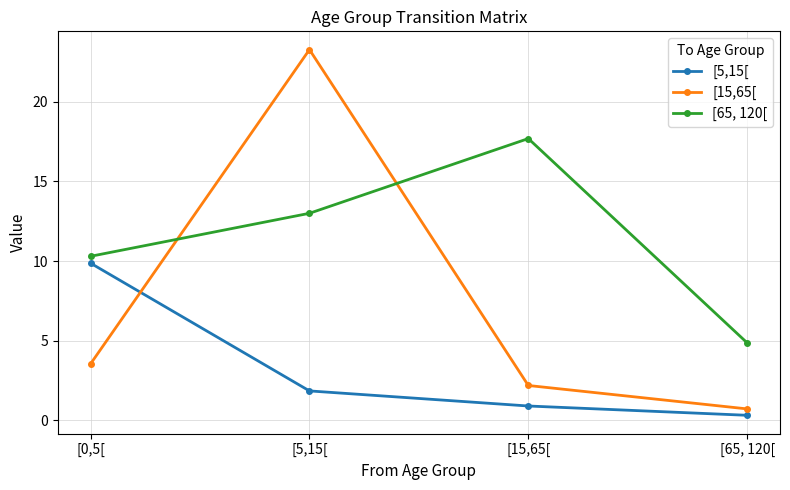

What is the label of the 2nd point from the left?

[5,15[